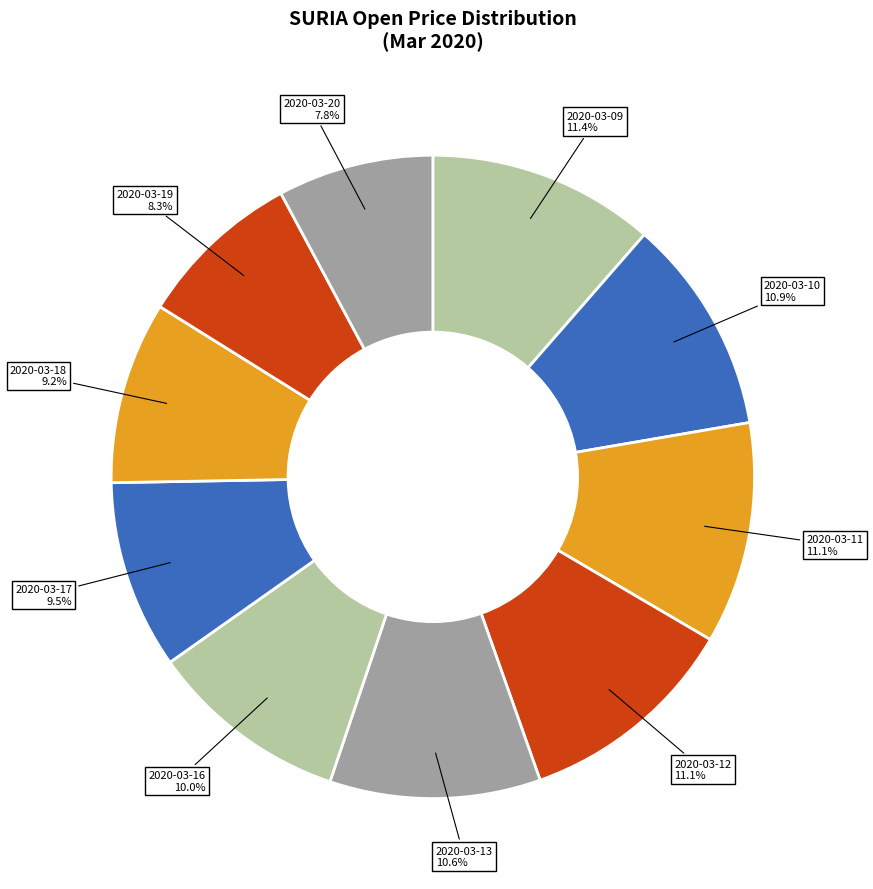

What percentage is NOT represented by 2020-03-19?

91.7%